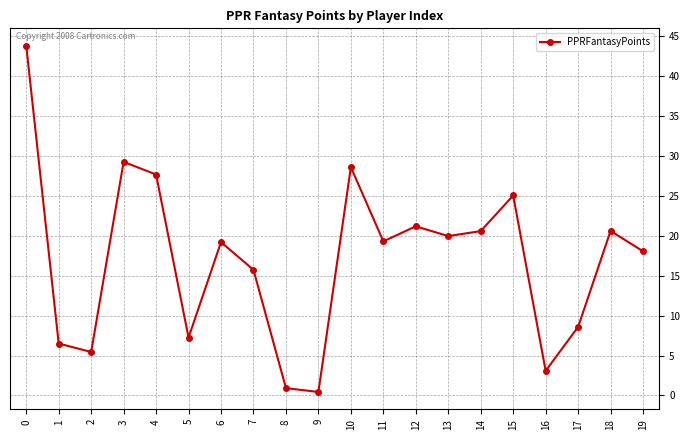

Count the number of categories in the chart.

20